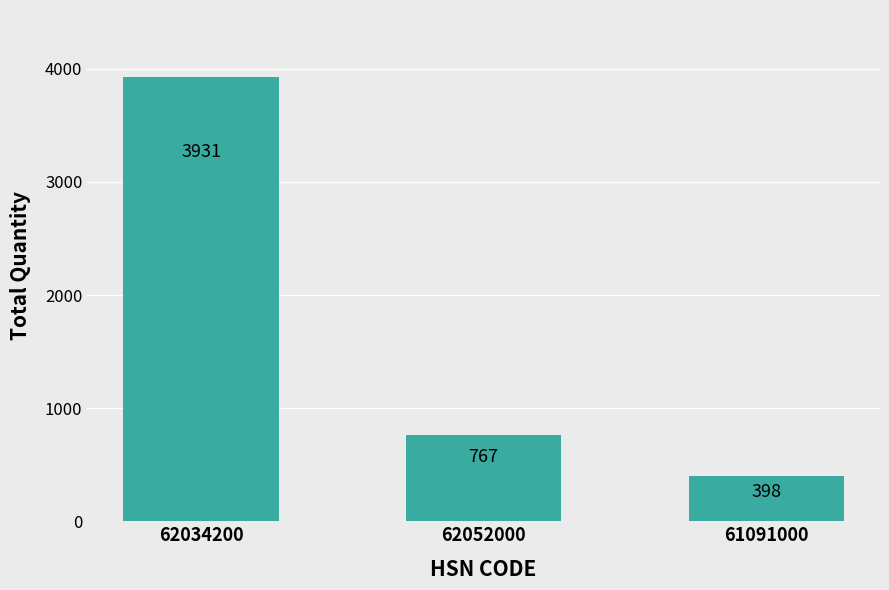

The value at 62034200 is 6881. True or false?

False